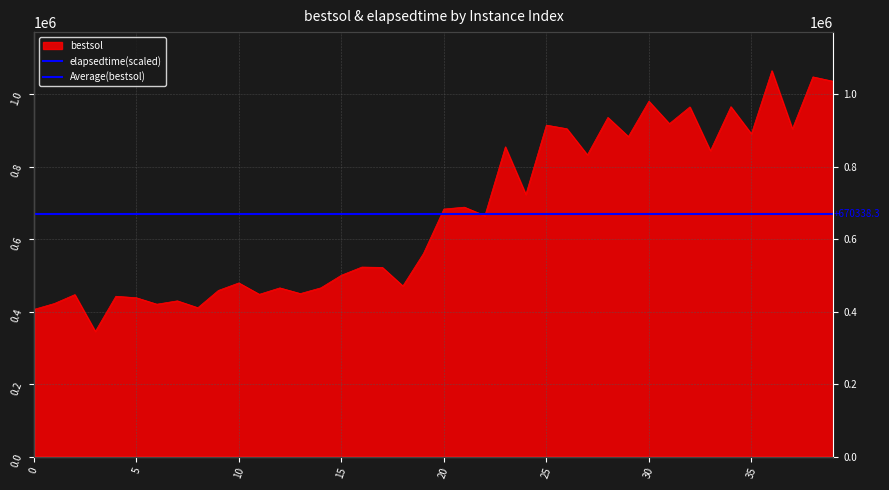

What value does the bestsol series have at 24?

723588.2